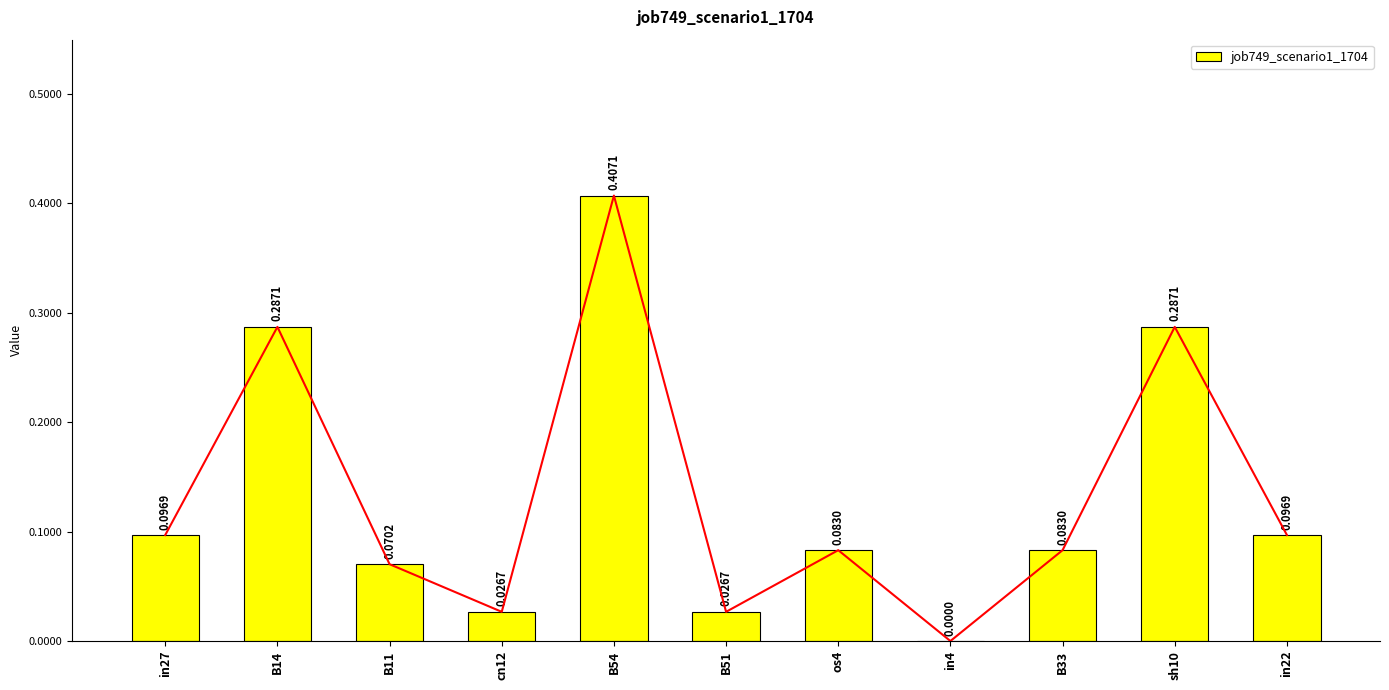

True or false: the data shows 0.1 at B33.

True